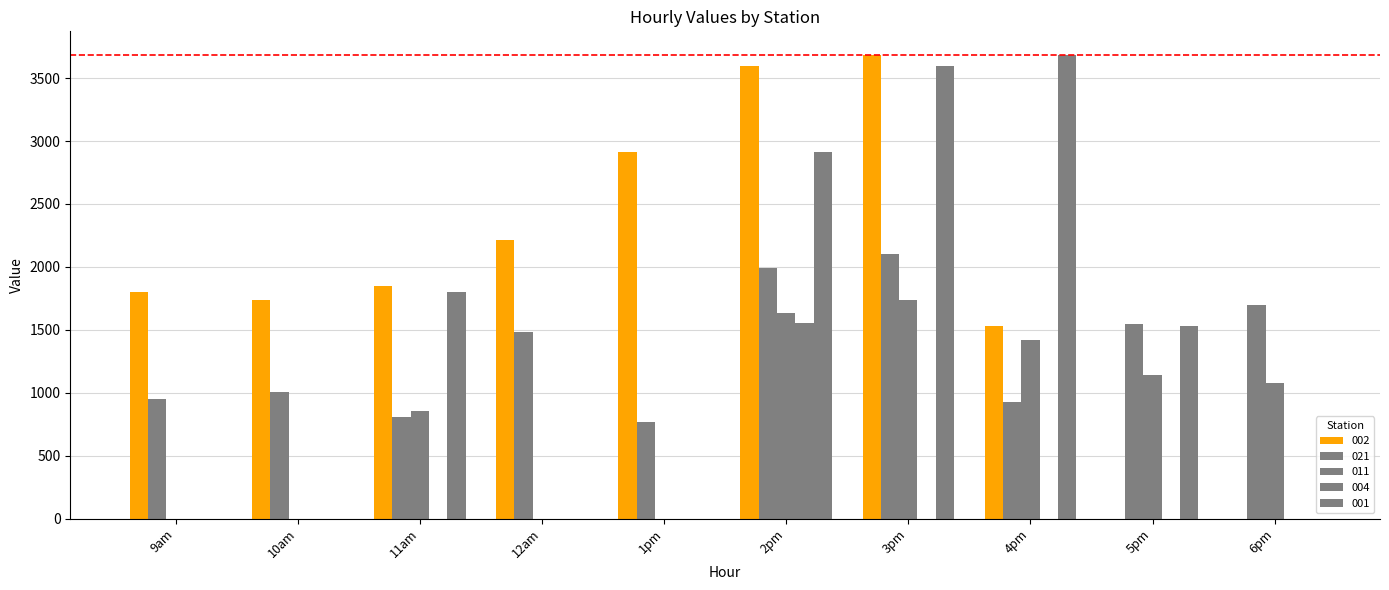

Is it true that 011 equals 1631.4 at 2pm?

True